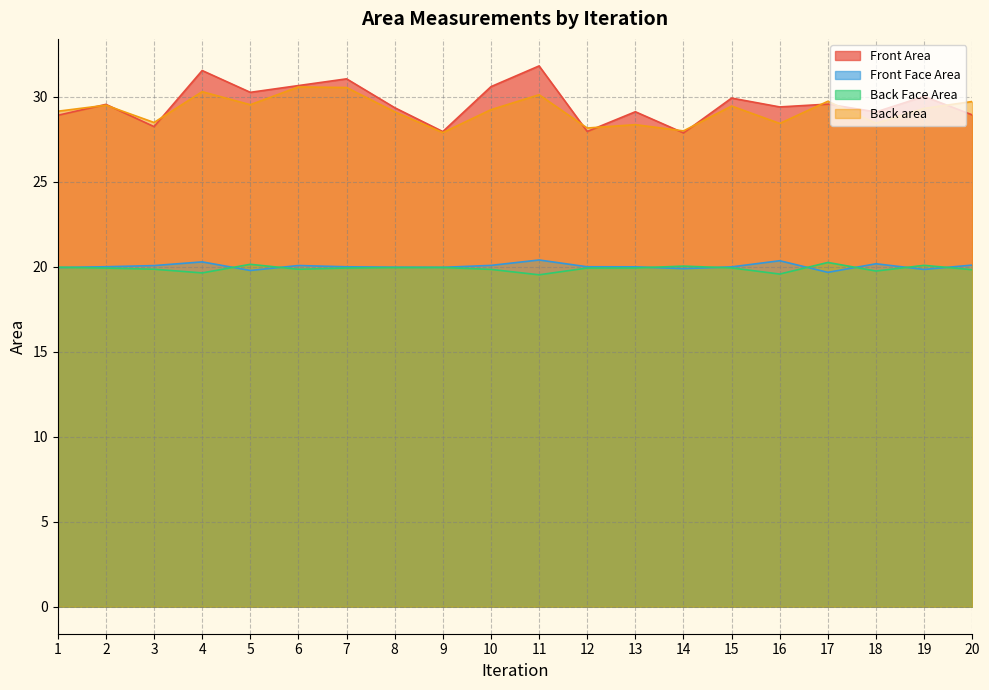

At 7, list the series in order from smallest to largest.

Back Face Area, Front Face Area, Back area, Front Area